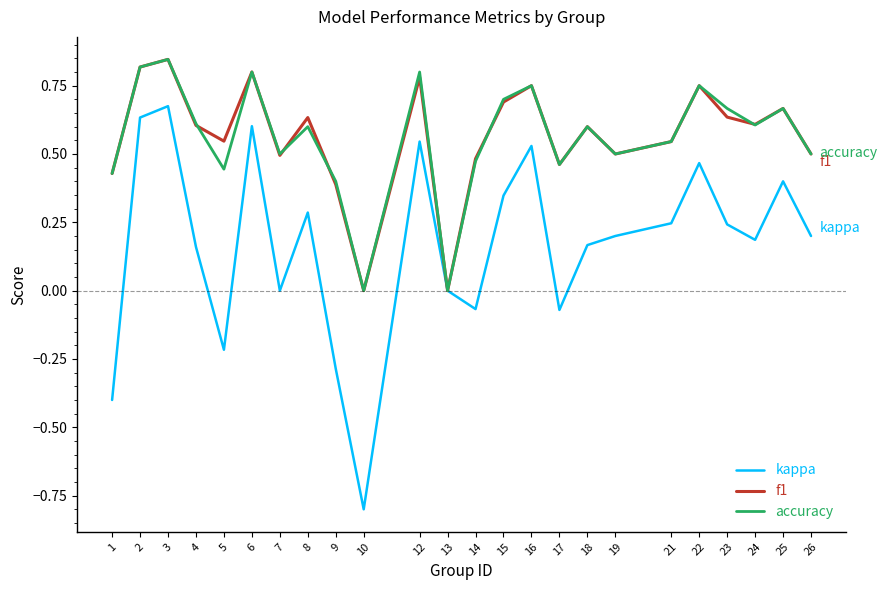

In kappa, how many points are higher than both neighbors (excluding endpoints)?

7